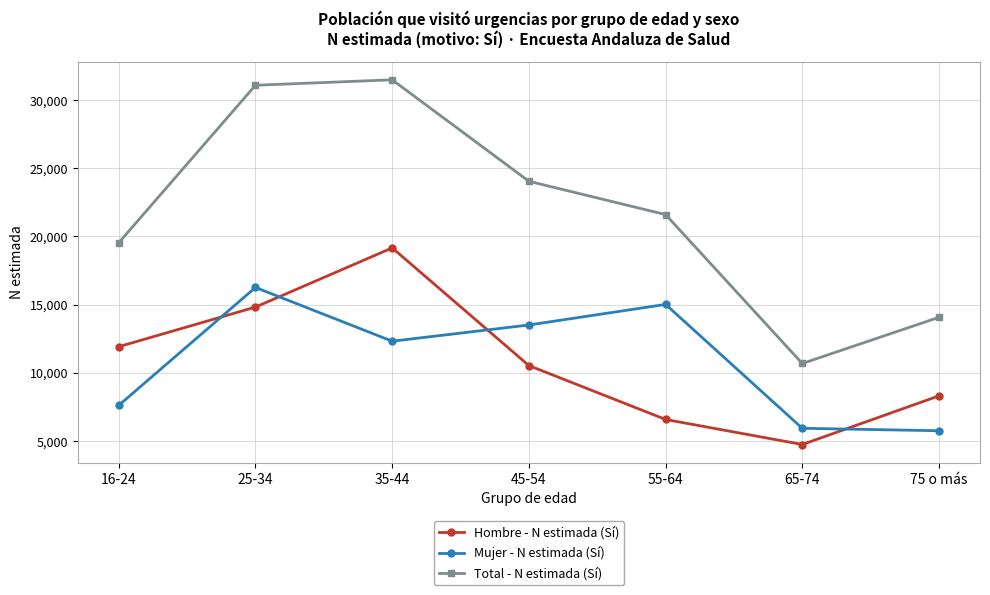

Does the chart display data point markers on the line(s)?

Yes